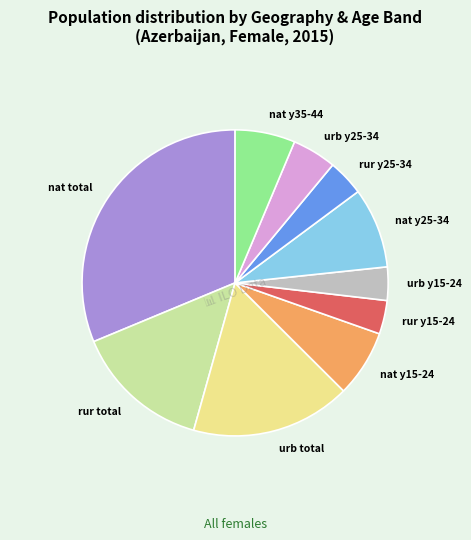

Is there any slice that represents more than half of the pie?

No